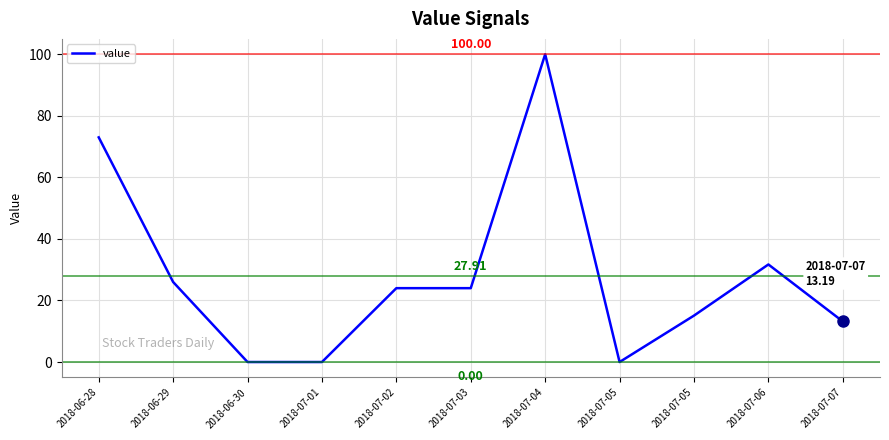

True or false: the data shows 24.0 at 2018-07-03.

True